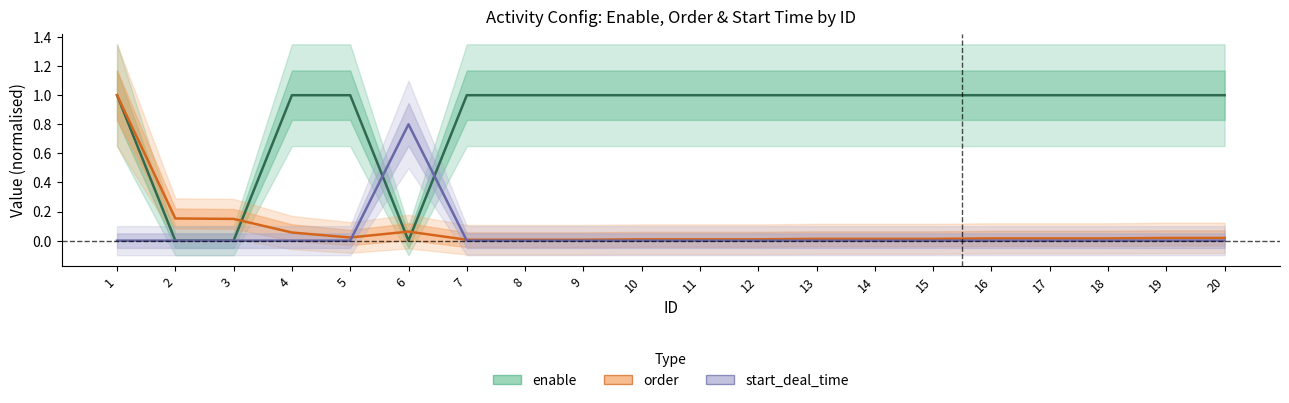

Between which two adjacent categories do enable and start_deal_time first intersect?

5 and 6